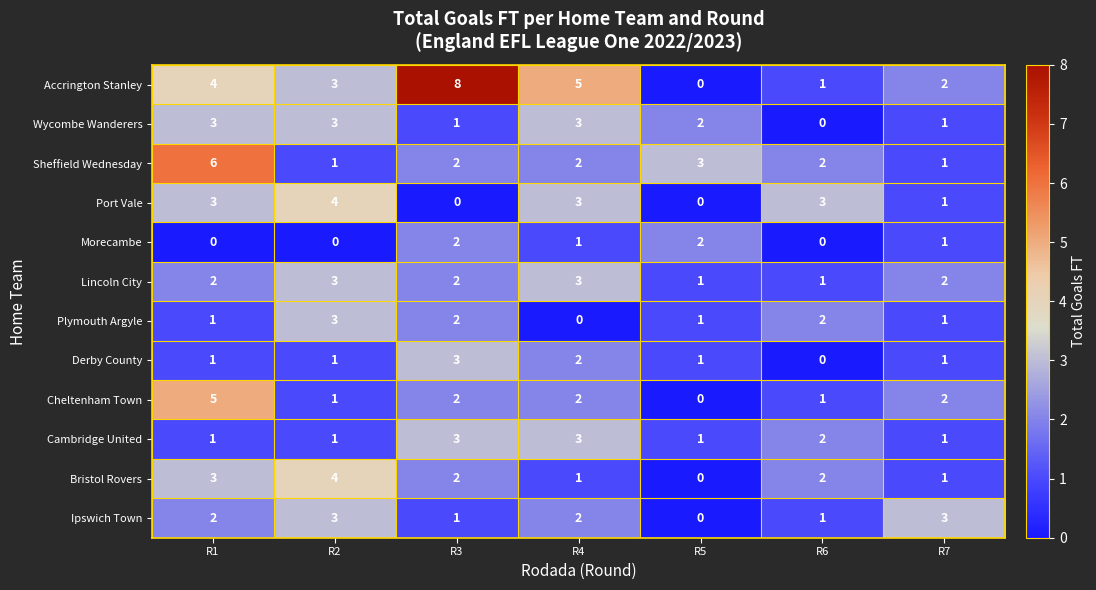

At how many categories does at least one series exceed 2?

7